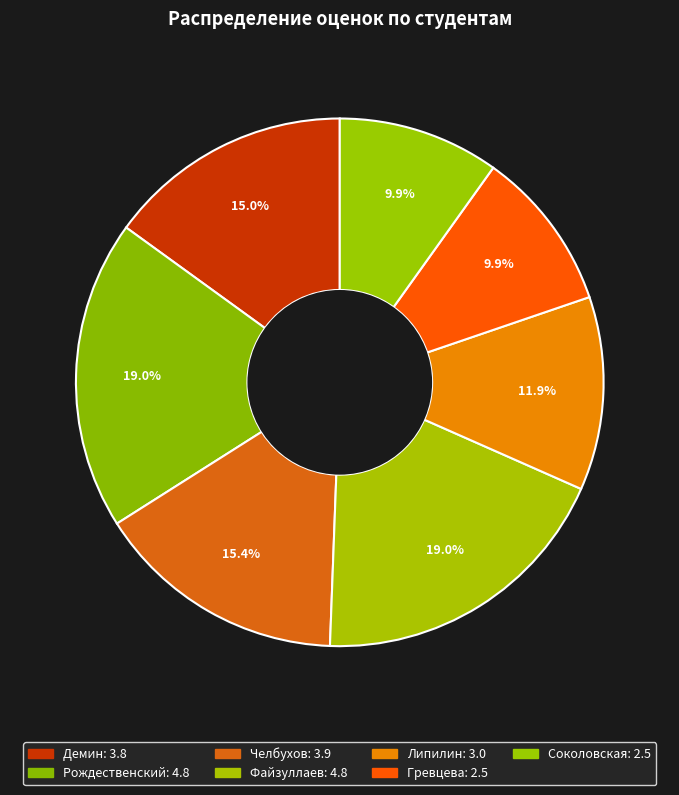

To the nearest percent, what portion does Файзуллаев represent?

19%